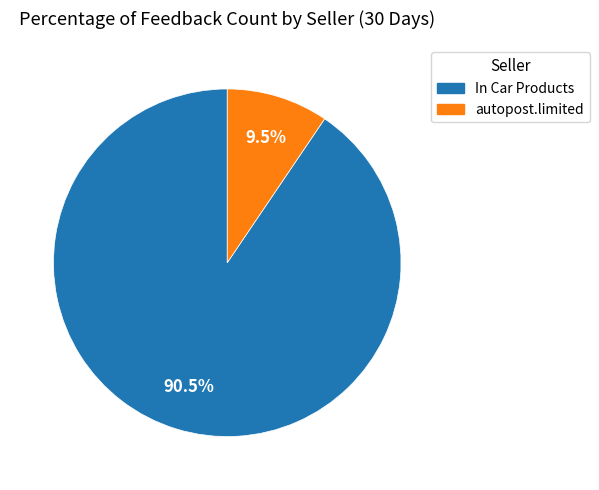

Which has a higher value, In Car Products or autopost.limited?

In Car Products